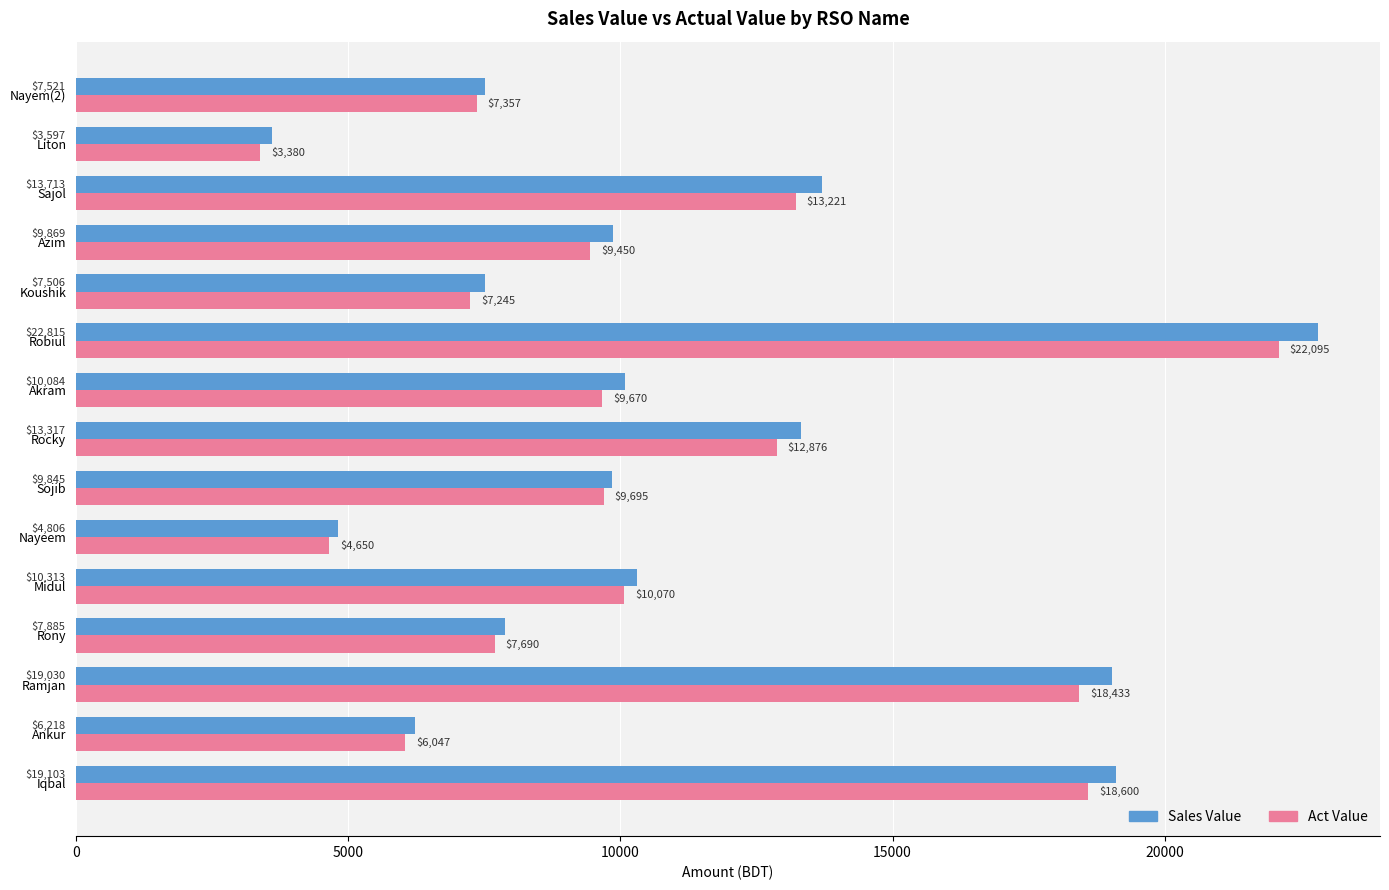

Which series has the largest range (max minus min)?

Sales Value